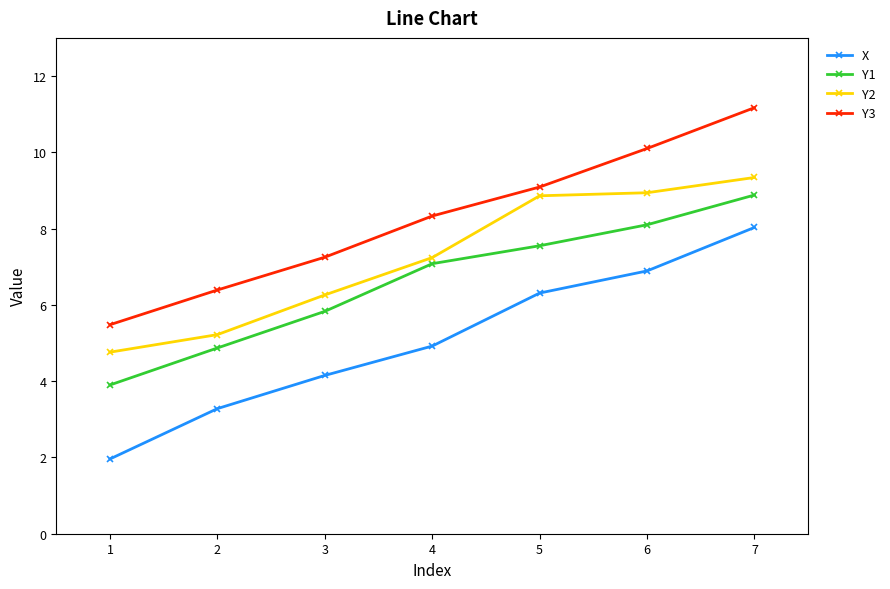

Which series has the largest range (max minus min)?

X